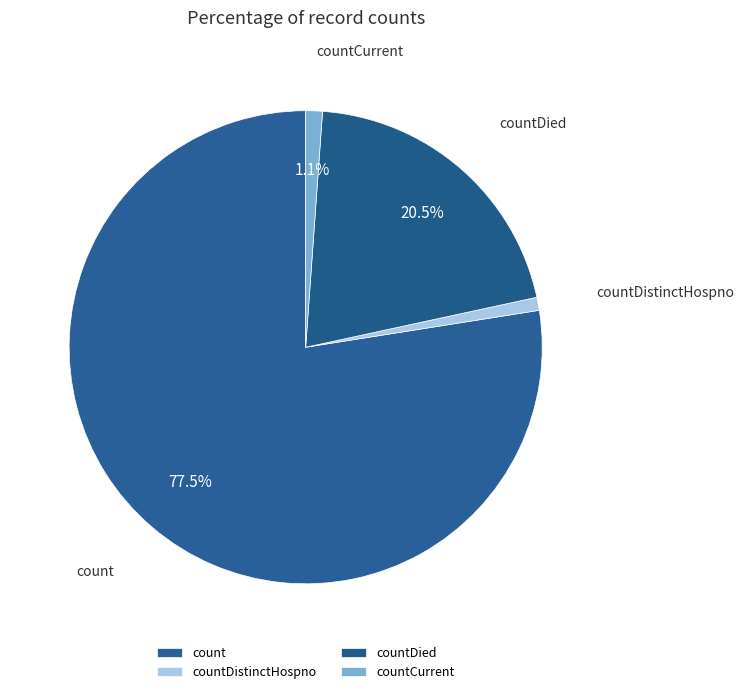

How much of the chart is everything except countCurrent?

98.9%